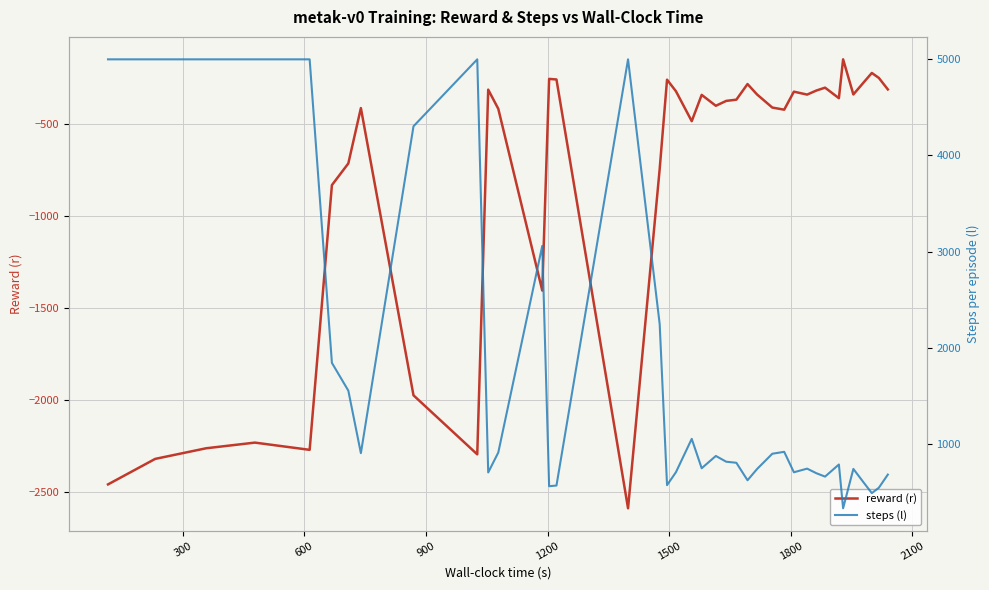

What is the lowest value of the reward (r) series?

-2590.6